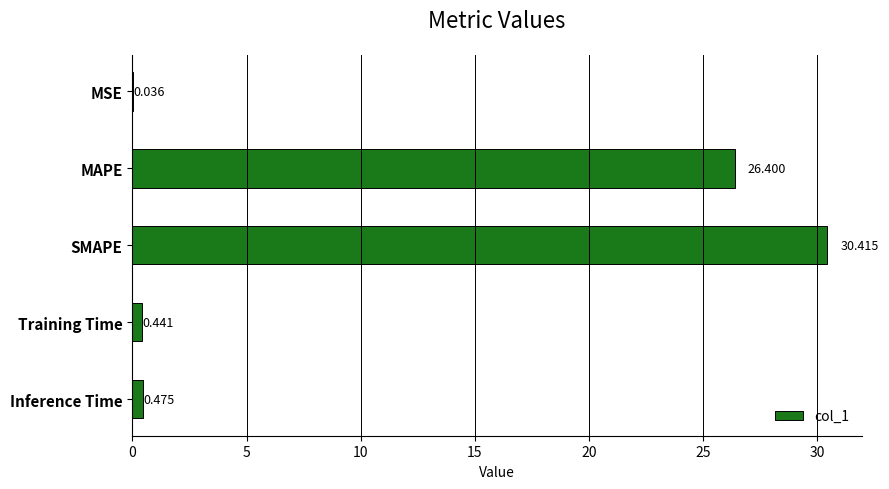

Which category has the highest value across all series?

SMAPE